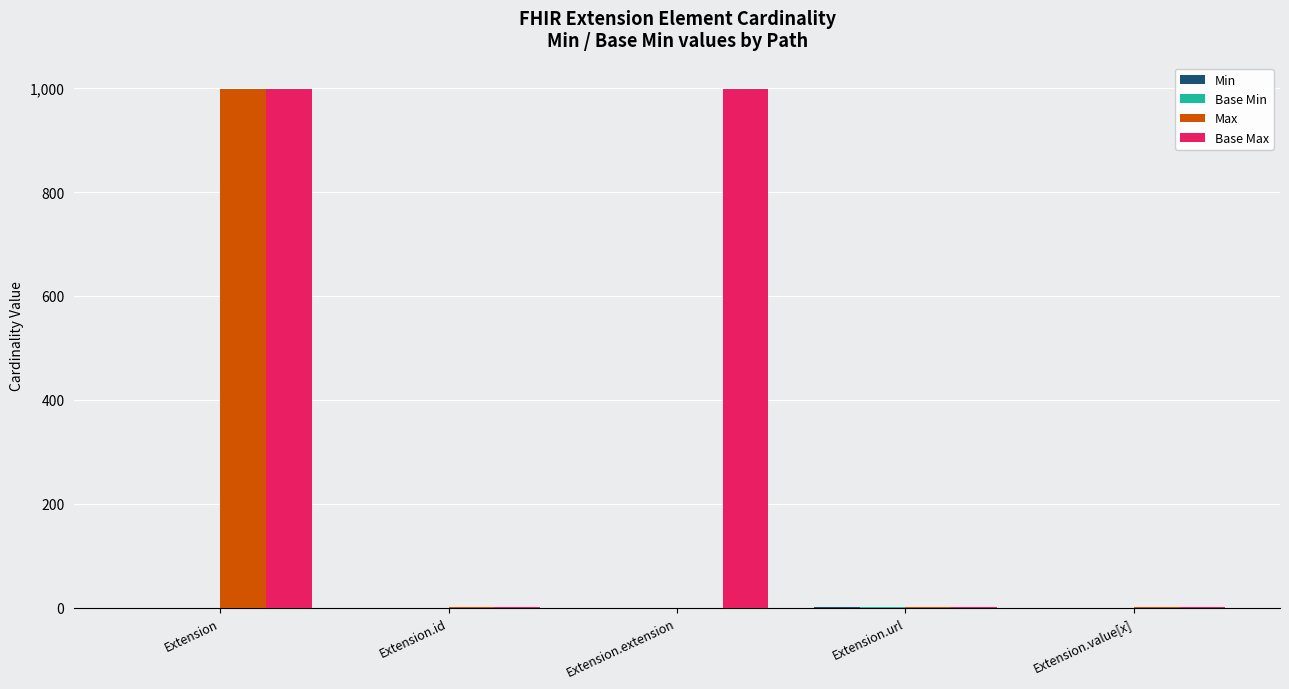

What is the maximum value shown in the chart?

999